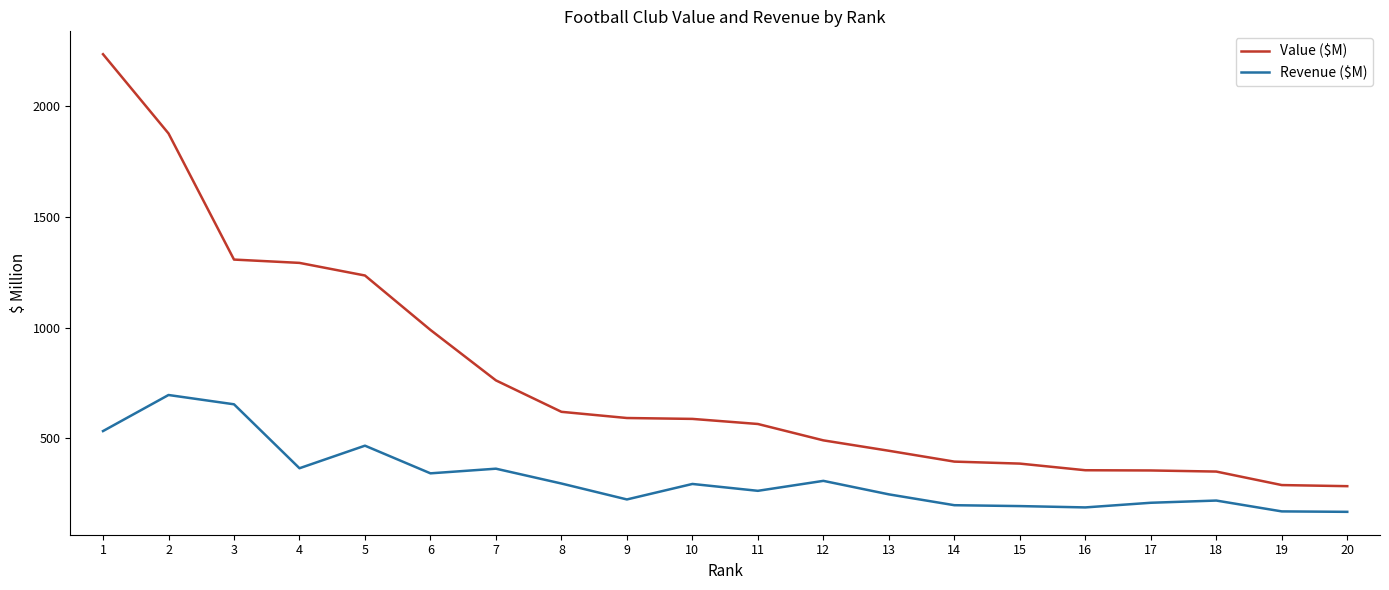

What is the minimum value for Revenue ($M)?

167